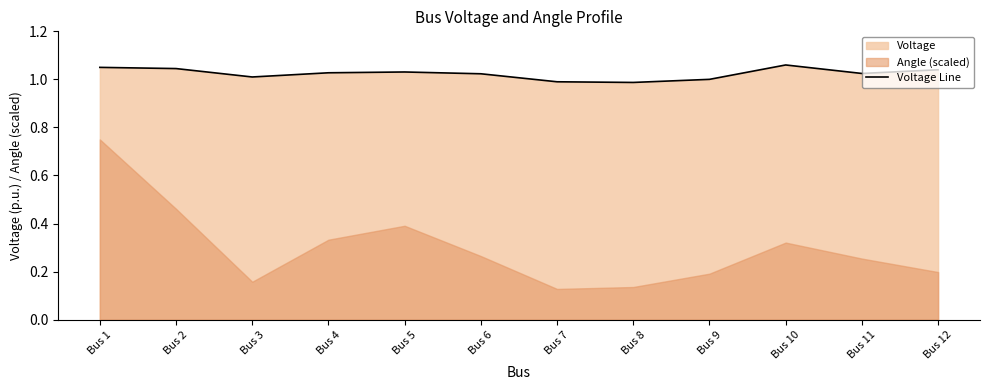

How many lines are shown in the chart?

1